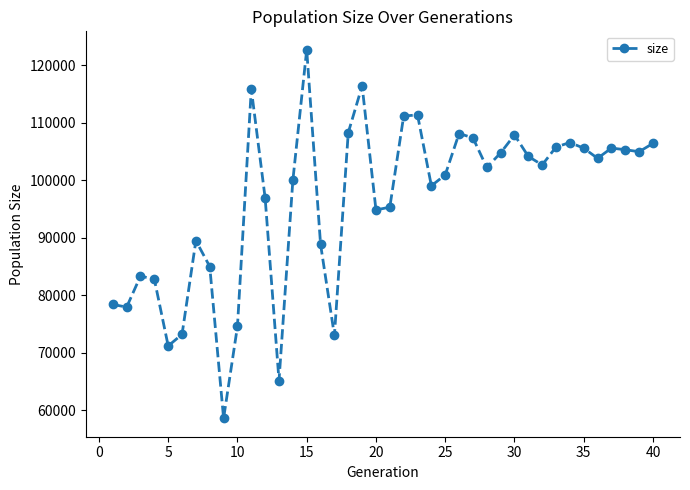

Does the chart have visible grid lines?

No